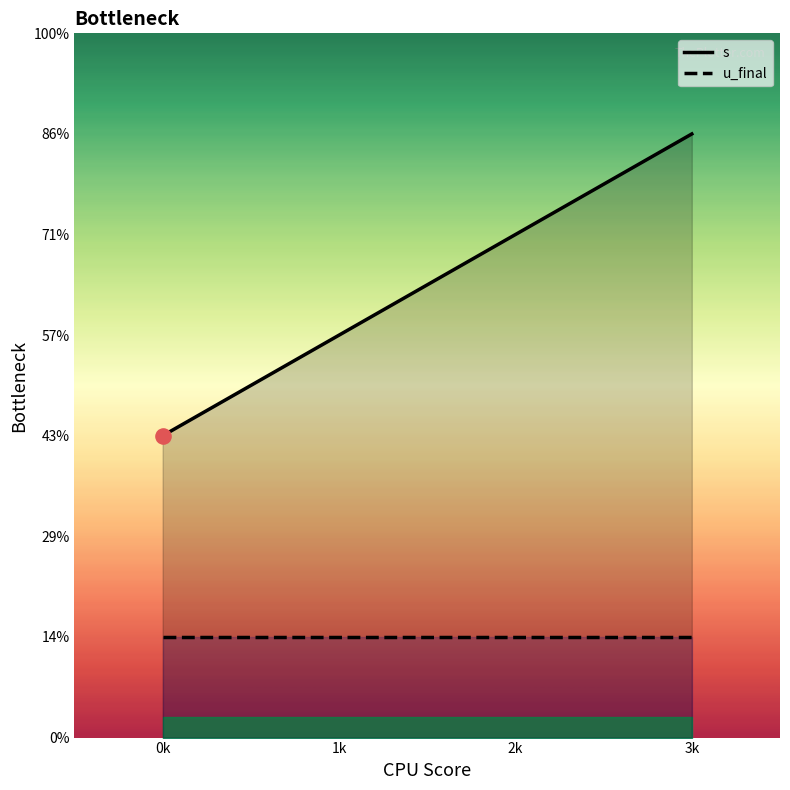

Which series has the largest total across all categories?

s